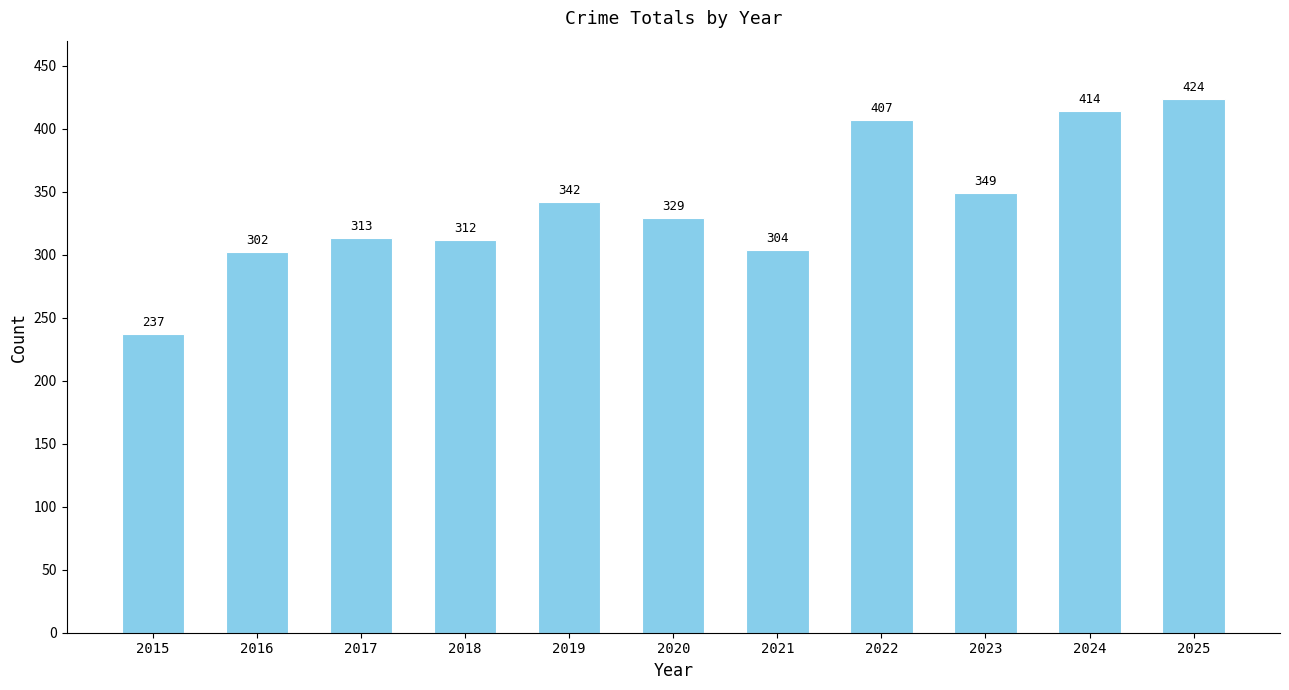

Reading left to right, extract all data points from this chart.

237	302	313	312	342	329	304	407	349	414	424